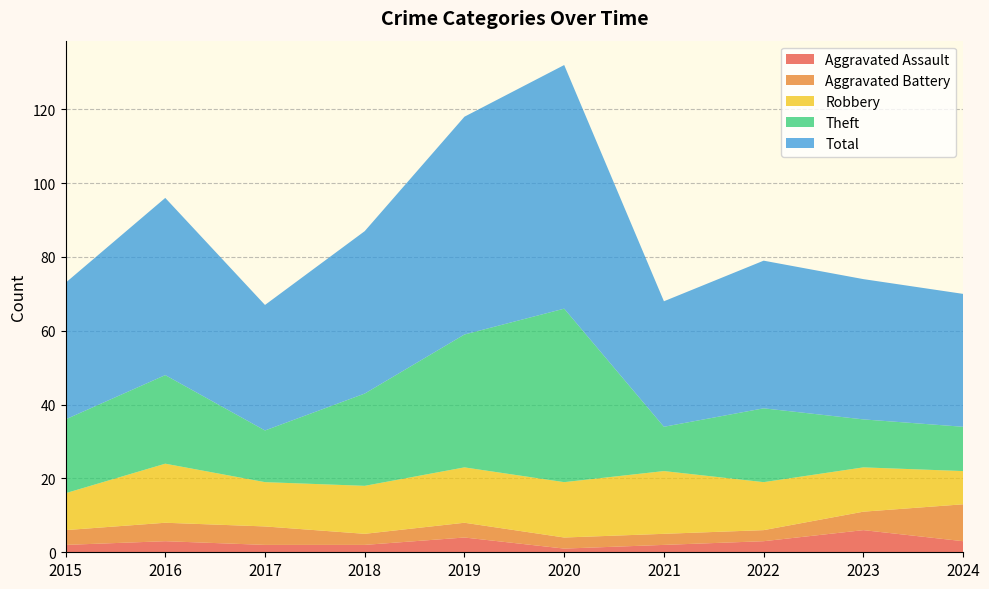

Reading right to left, list all the values displayed in this chart.

Aggravated Assault: 3	6	3	2	1	4	2	2	3	2
Aggravated Battery: 10	5	3	3	3	4	3	5	5	4
Robbery: 9	12	13	17	15	15	13	12	16	10
Theft: 12	13	20	12	47	36	25	14	24	20
Total: 36	38	40	34	66	59	44	34	48	37